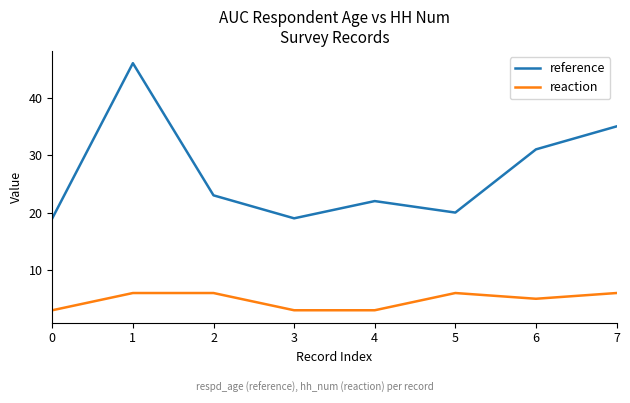

What are all the series names shown in the legend?

reference, reaction